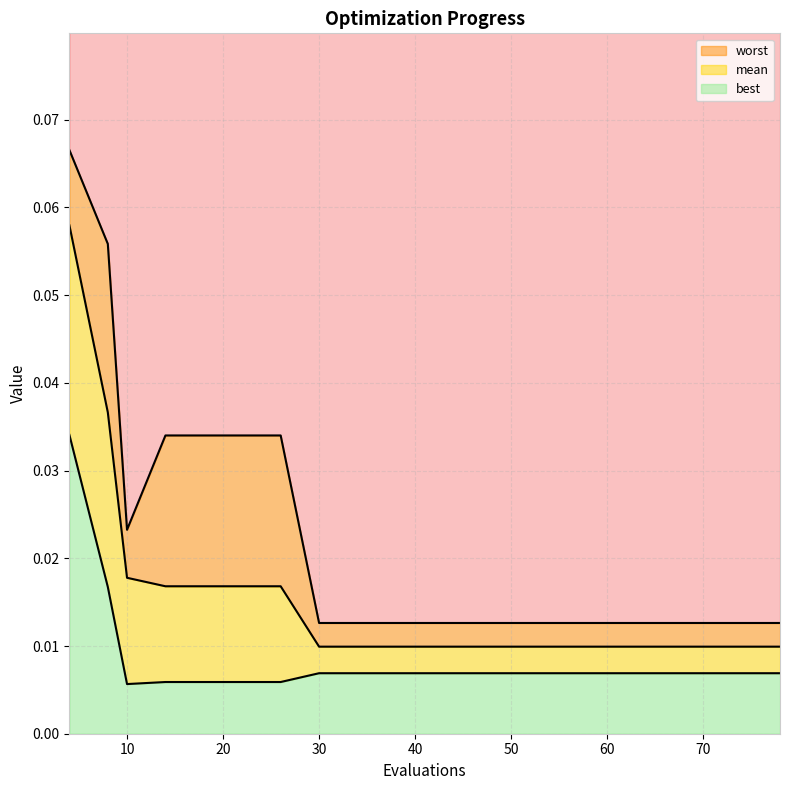

At which label is worst closest to 0?

30